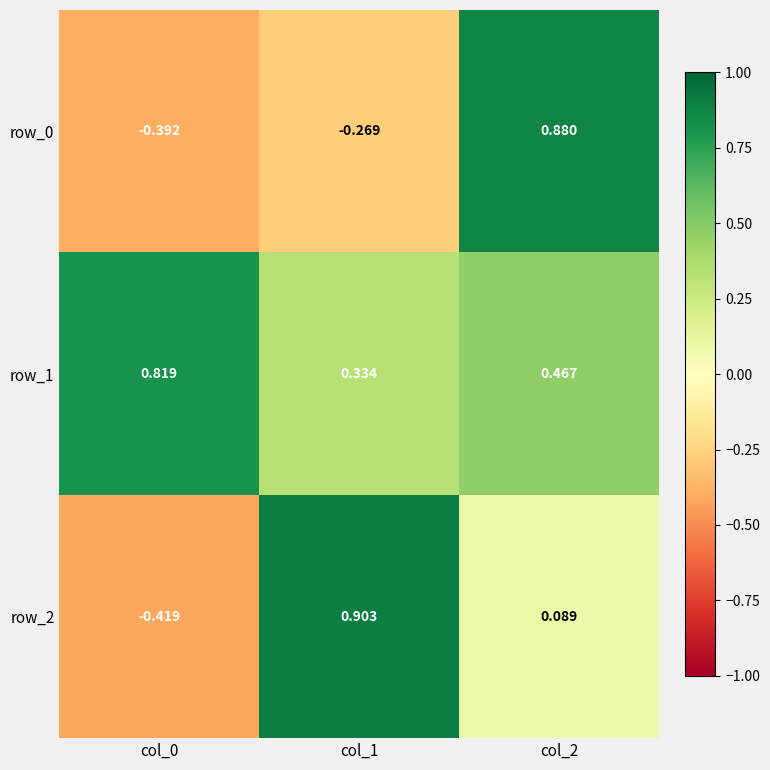

Is the value of row_0 at col_1 greater than the value of row_2 at col_1?

No